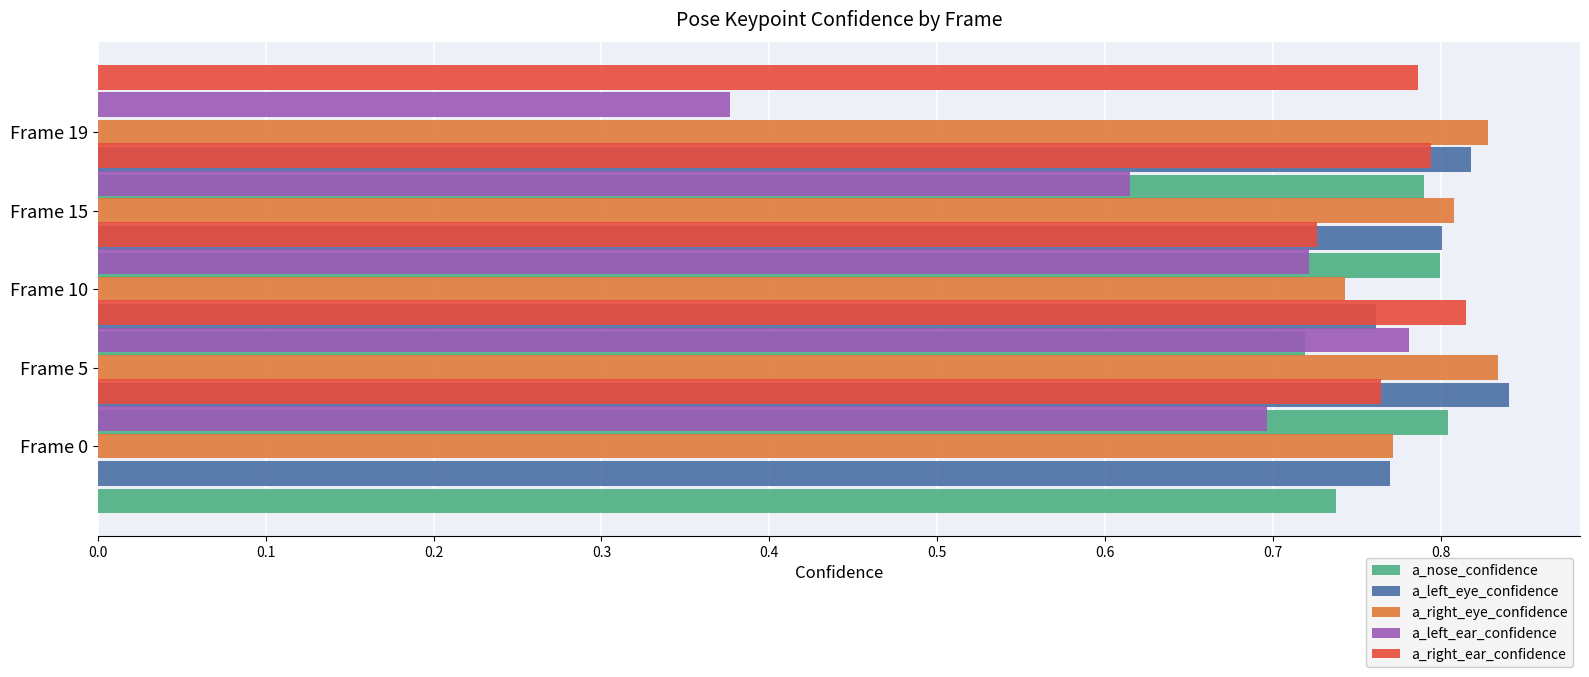

What is the smallest value displayed?

0.4